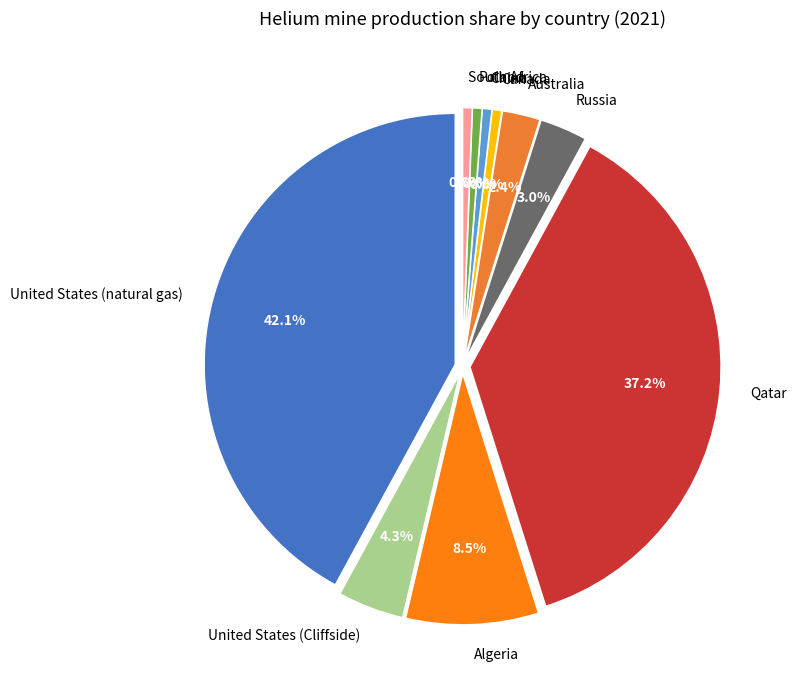

Count the number of slices in the pie.

10